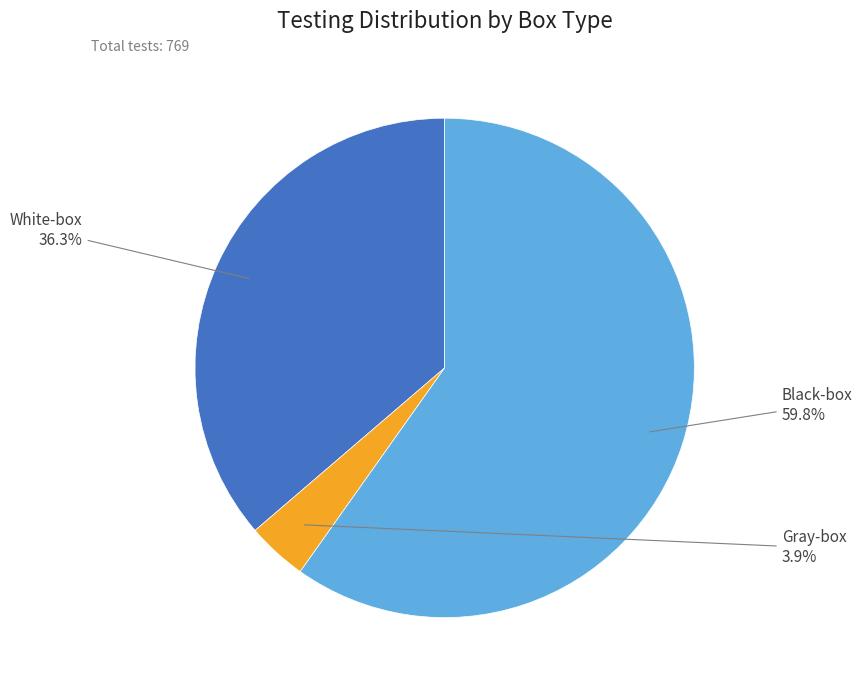

What percentage do White-box and Black-box together represent?

96.1%